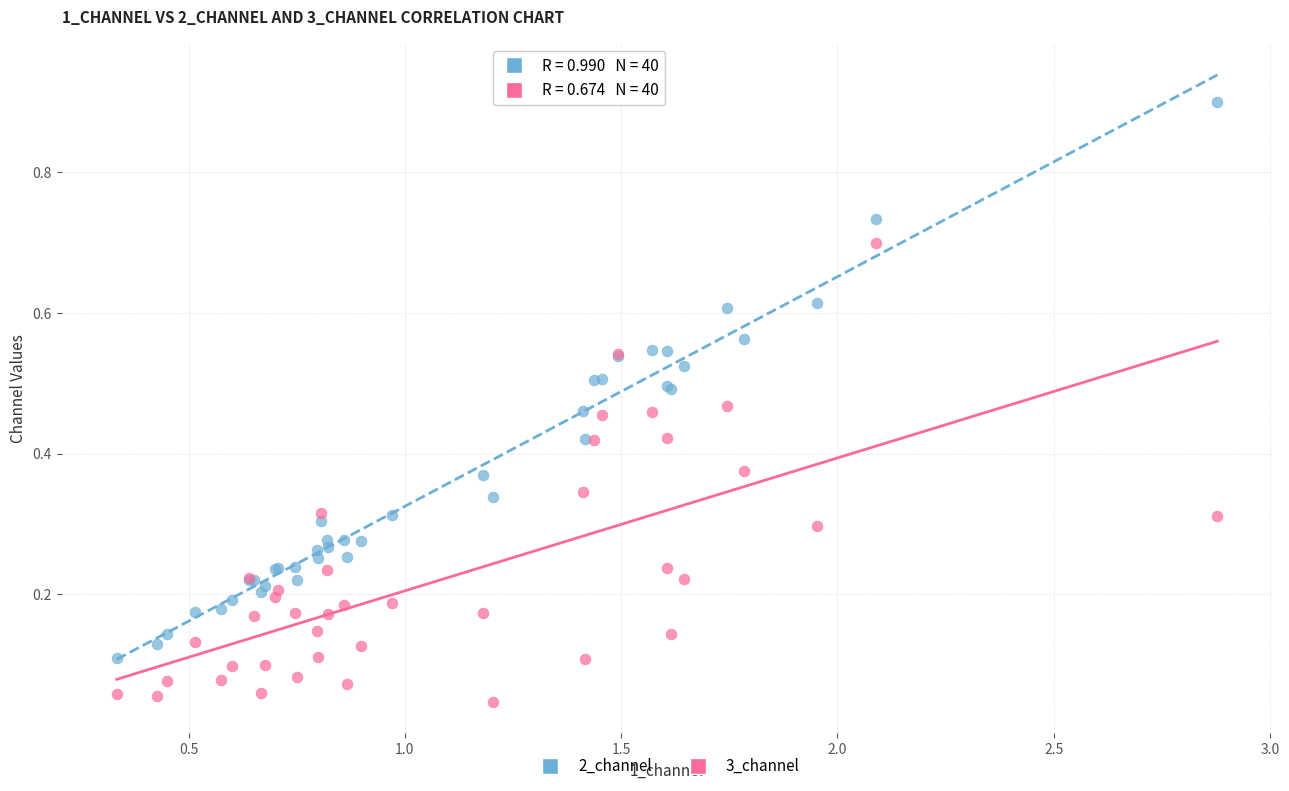

What are all the series names shown in the legend?

2_channel, 3_channel